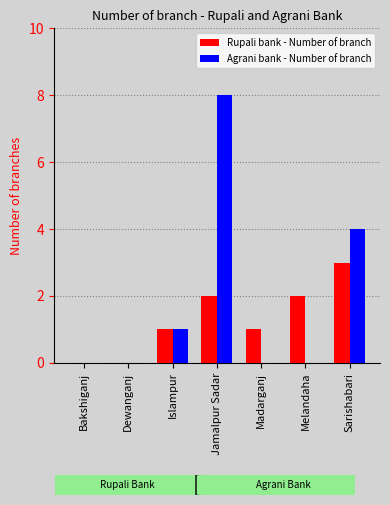

What is the difference between the Agrani bank - Number of branch values at Jamalpur Sadar and Madarganj?

8